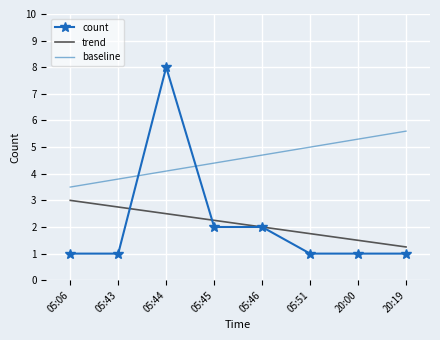

The value at 05:51 is 1. True or false?

False